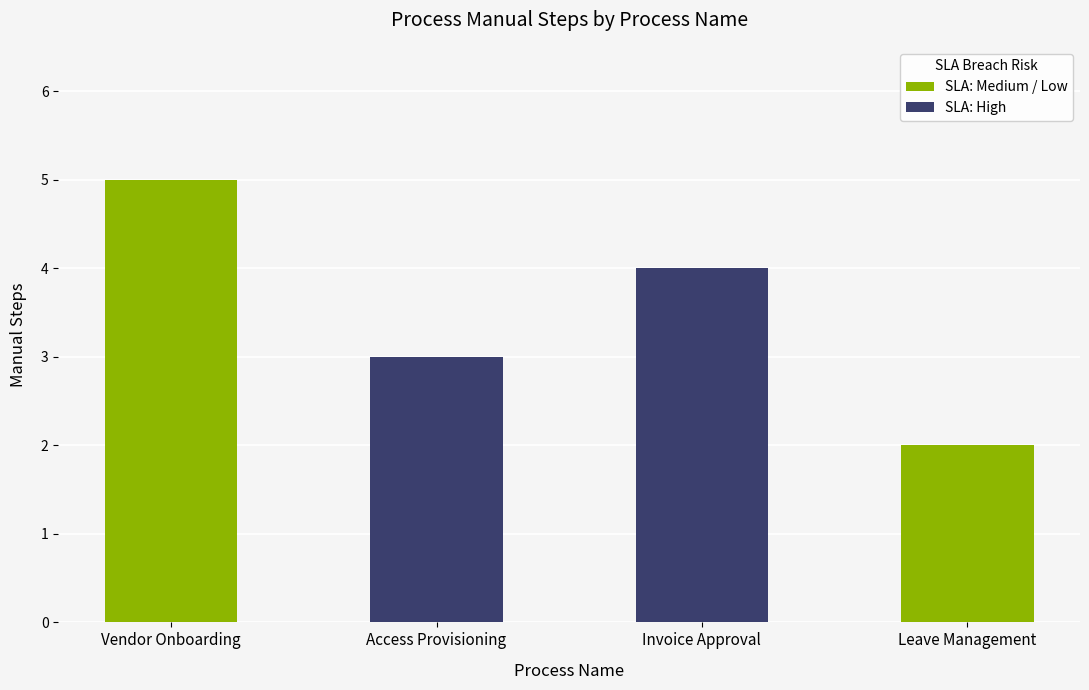

What is the label of the 1st bar from the right?

Leave Management